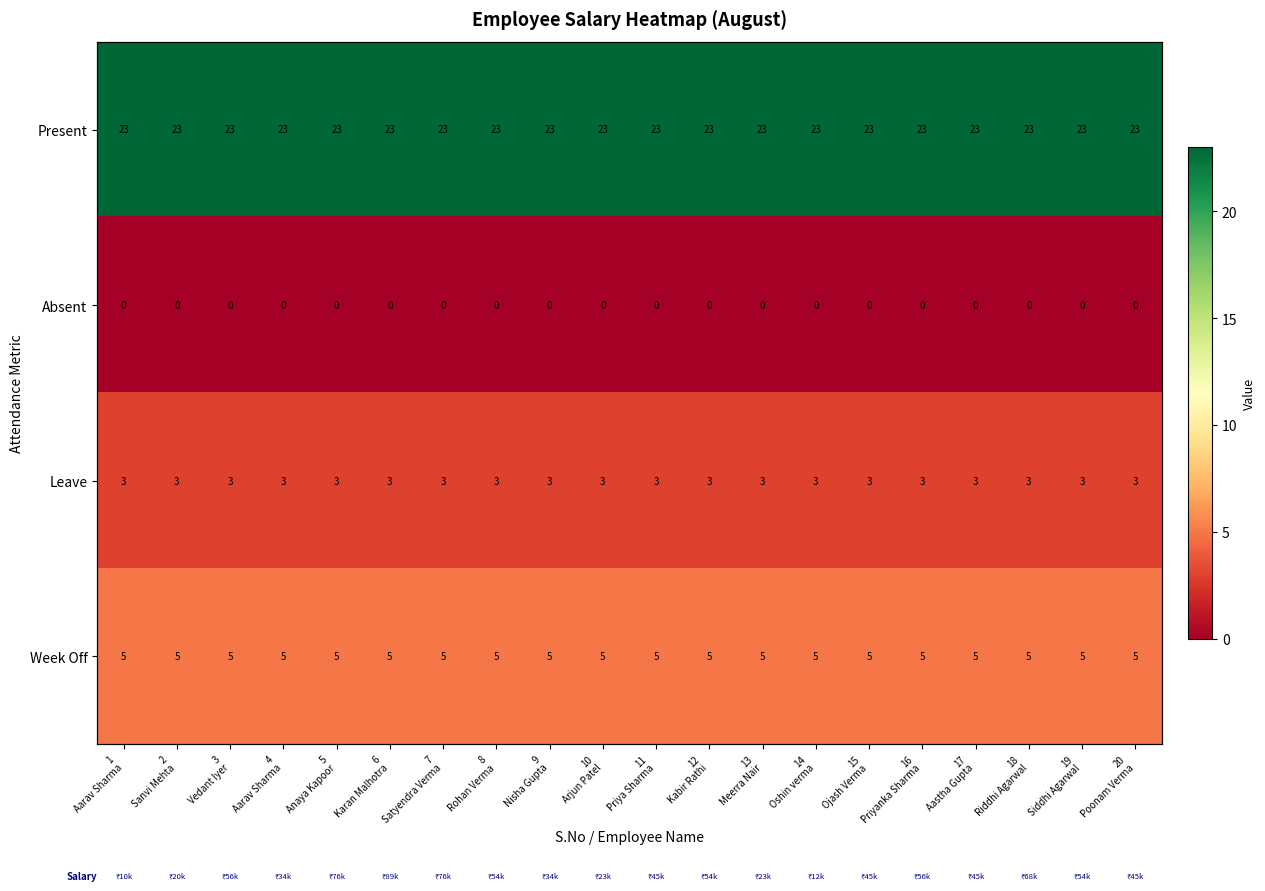

Which has a higher value, 15
Ojash Verma or 14
Oshin verma?

15
Ojash Verma